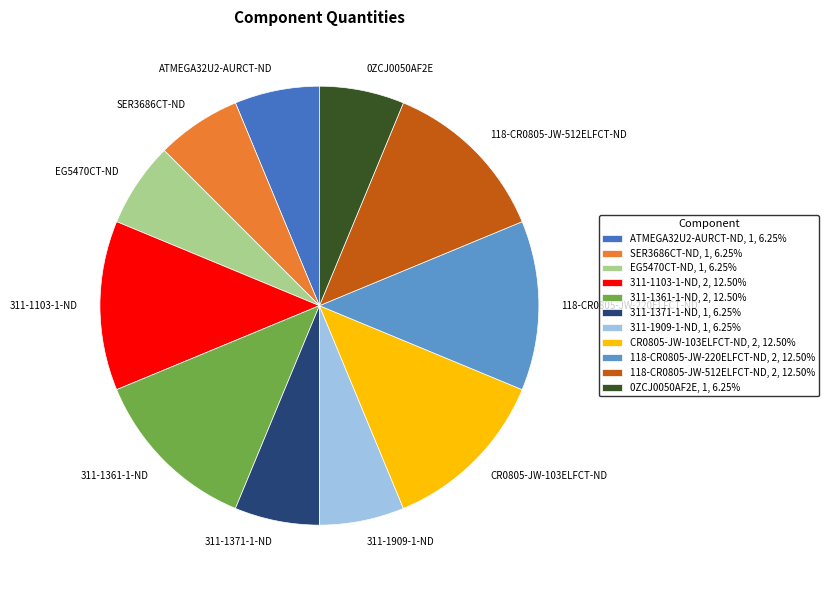

What is the ratio of the value at SER3686CT-ND, 1, 6.25% to the value at 311-1371-1-ND, 1, 6.25%?

1.0